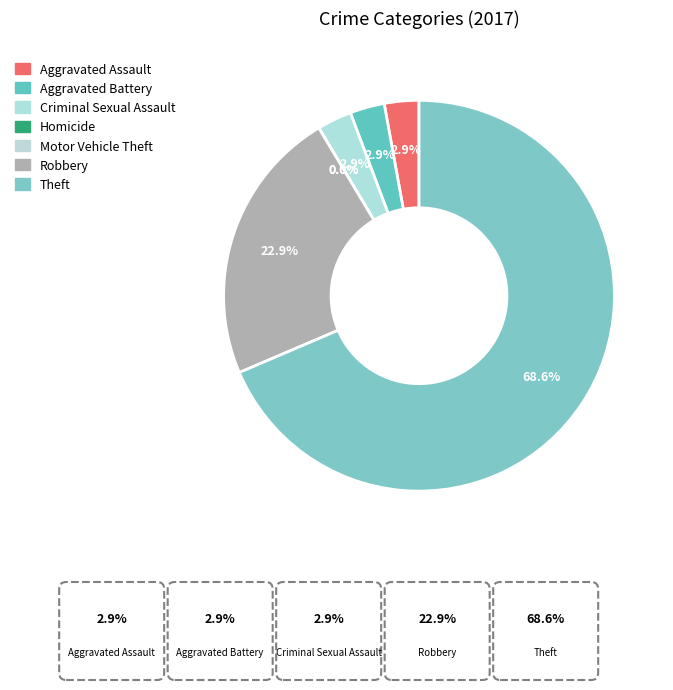

What is the largest slice in the pie chart?

Theft